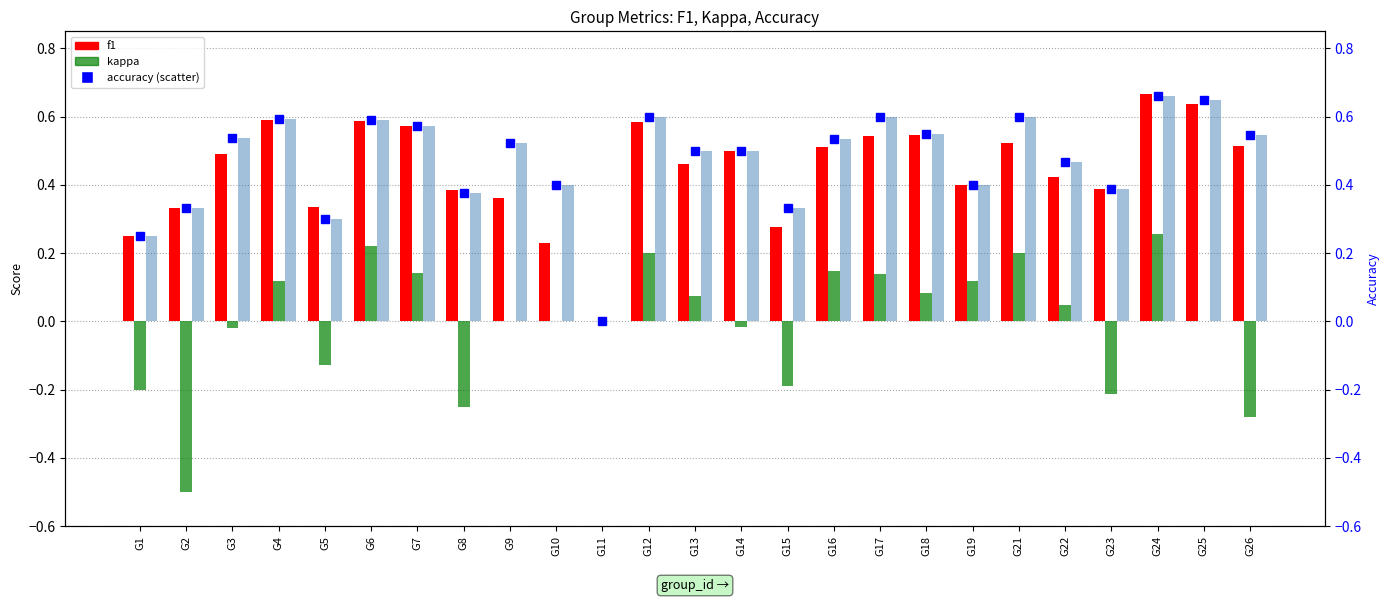

Reading right to left, extract all data points from this chart.

f1: G26=0.5	G25=0.6	G24=0.7	G23=0.4	G22=0.4	G21=0.5	G19=0.4	G18=0.5	G17=0.5	G16=0.5	G15=0.3	G14=0.5	G13=0.5	G12=0.6	G11=0.0	G10=0.2	G9=0.4	G8=0.4	G7=0.6	G6=0.6	G5=0.3	G4=0.6	G3=0.5	G2=0.3	G1=0.2
kappa: G26=-0.3	G25=0.0	G24=0.3	G23=-0.2	G22=0.0	G21=0.2	G19=0.1	G18=0.1	G17=0.1	G16=0.1	G15=-0.2	G14=-0.0	G13=0.1	G12=0.2	G11=0.0	G10=0.0	G9=0.0	G8=-0.2	G7=0.1	G6=0.2	G5=-0.1	G4=0.1	G3=-0.0	G2=-0.5	G1=-0.2
accuracy (bar): G26=0.5	G25=0.7	G24=0.7	G23=0.4	G22=0.5	G21=0.6	G19=0.4	G18=0.6	G17=0.6	G16=0.5	G15=0.3	G14=0.5	G13=0.5	G12=0.6	G11=0.0	G10=0.4	G9=0.5	G8=0.4	G7=0.6	G6=0.6	G5=0.3	G4=0.6	G3=0.5	G2=0.3	G1=0.2
accuracy: G26=0.5	G25=0.7	G24=0.7	G23=0.4	G22=0.5	G21=0.6	G19=0.4	G18=0.6	G17=0.6	G16=0.5	G15=0.3	G14=0.5	G13=0.5	G12=0.6	G11=0.0	G10=0.4	G9=0.5	G8=0.4	G7=0.6	G6=0.6	G5=0.3	G4=0.6	G3=0.5	G2=0.3	G1=0.2